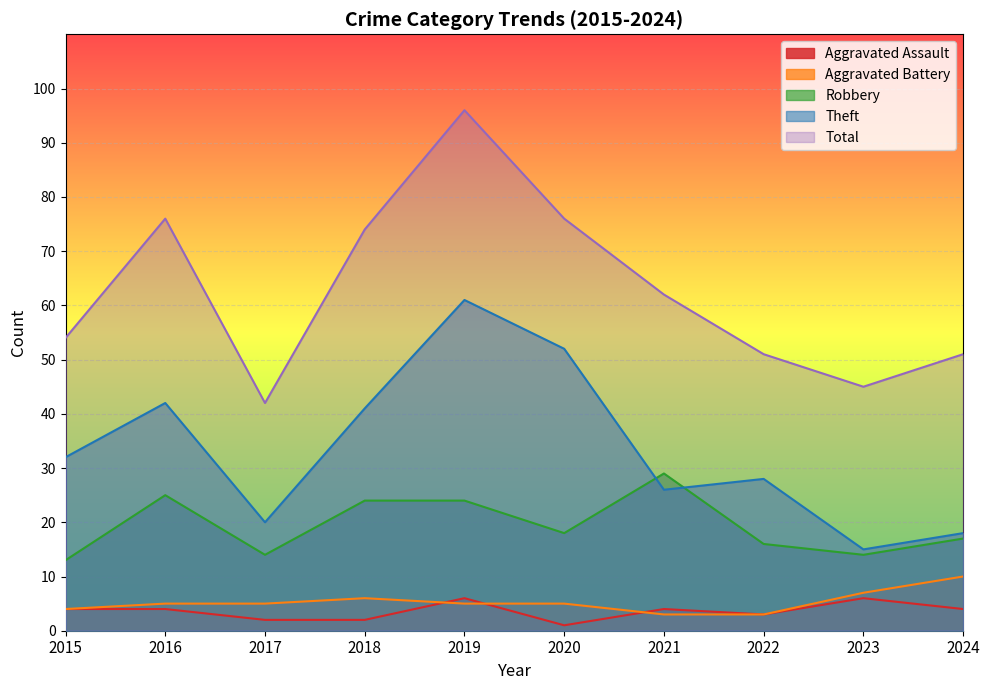

What is the average value of the Aggravated Assault series?

4